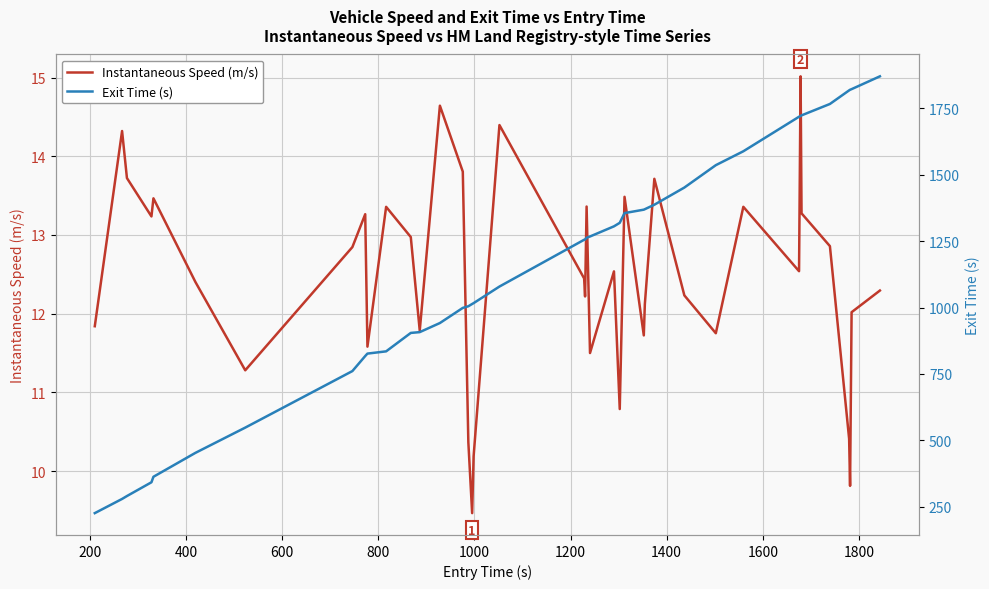

True or false: Exit Time (s) has more than 2 interior local peaks.

False